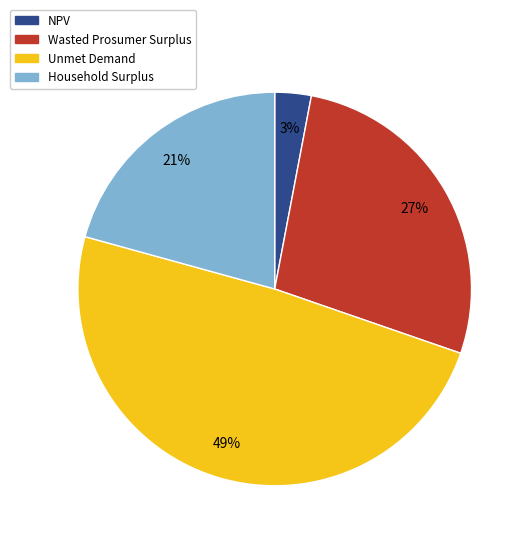

Which has a higher value, Household Surplus or Unmet Demand?

Unmet Demand